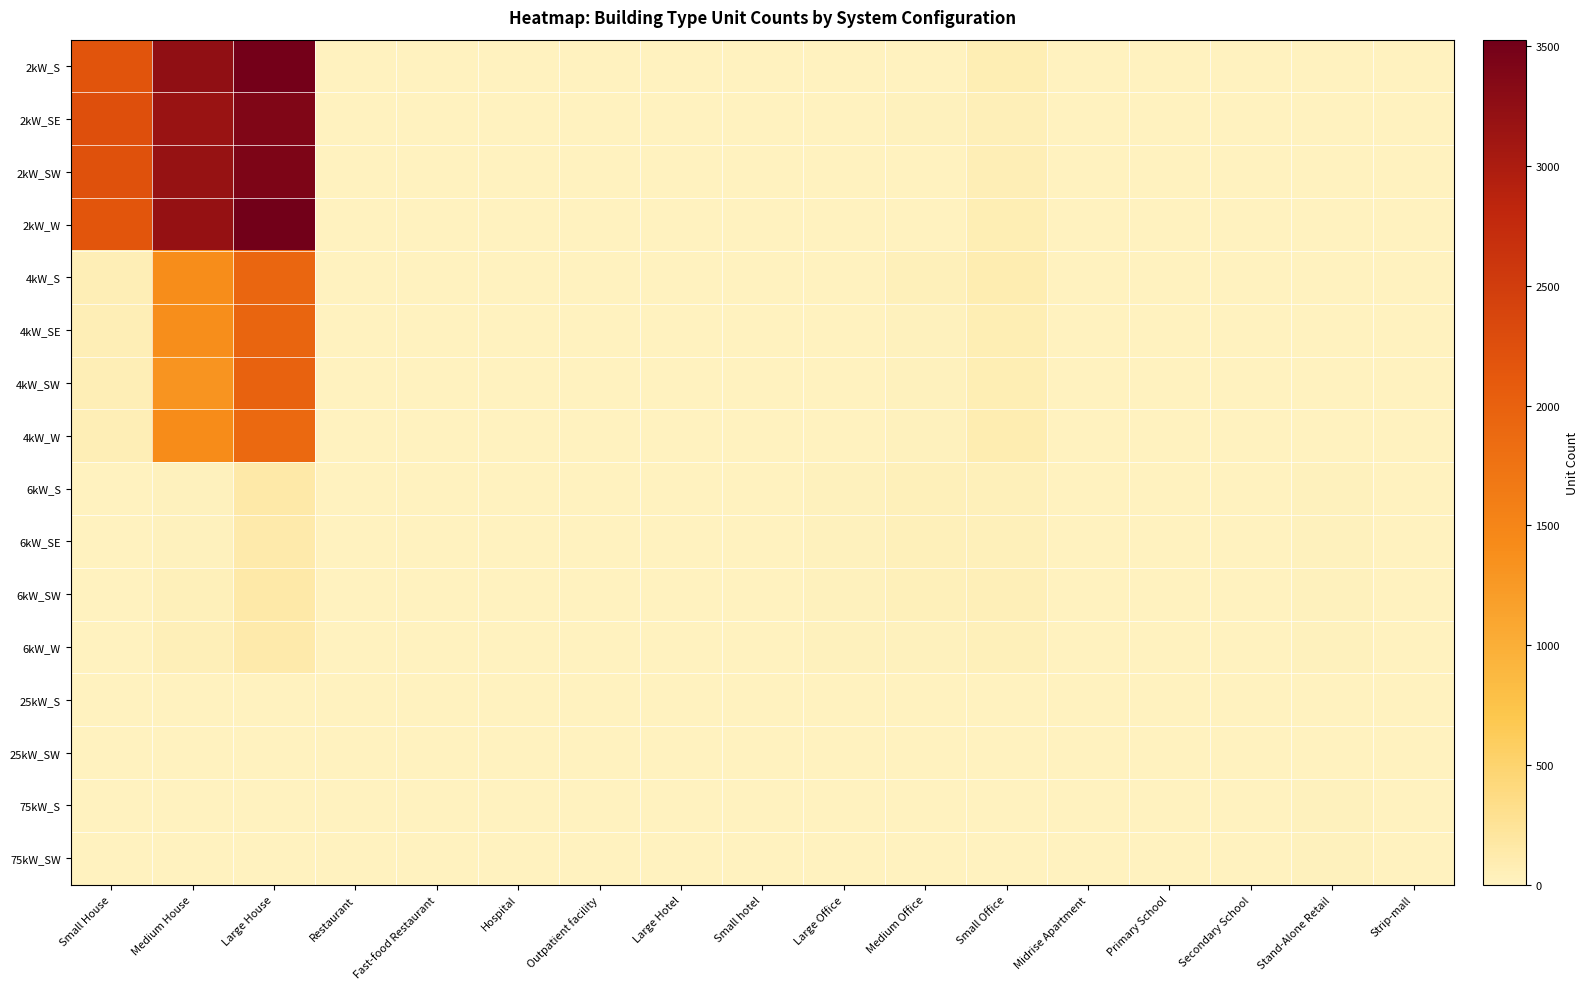

Rank the series at Large House from lowest to highest value.

25kW_S, 25kW_SW, 75kW_S, 75kW_SW, 6kW_SE, 6kW_W, 6kW_S, 6kW_SW, 4kW_W, 4kW_S, 4kW_SE, 4kW_SW, 2kW_SE, 2kW_SW, 2kW_S, 2kW_W